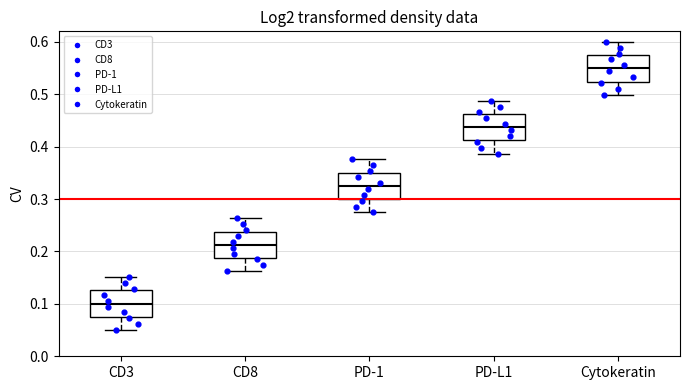

Reading left to right, transcribe this box plot: for each box, give where its median line is, the range the box spans, and where its two whiskers end, as read against the y-axis. The values are not printed on the chart, so give them approximately, as read against the axis.

CD3: median 0.10, box 0.08 to 0.13, whiskers 0.05 to 0.15
CD8: median 0.21, box 0.19 to 0.24, whiskers 0.16 to 0.26
PD-1: median 0.33, box 0.30 to 0.35, whiskers 0.27 to 0.38
PD-L1: median 0.44, box 0.41 to 0.46, whiskers 0.39 to 0.49
Cytokeratin: median 0.55, box 0.52 to 0.57, whiskers 0.50 to 0.60